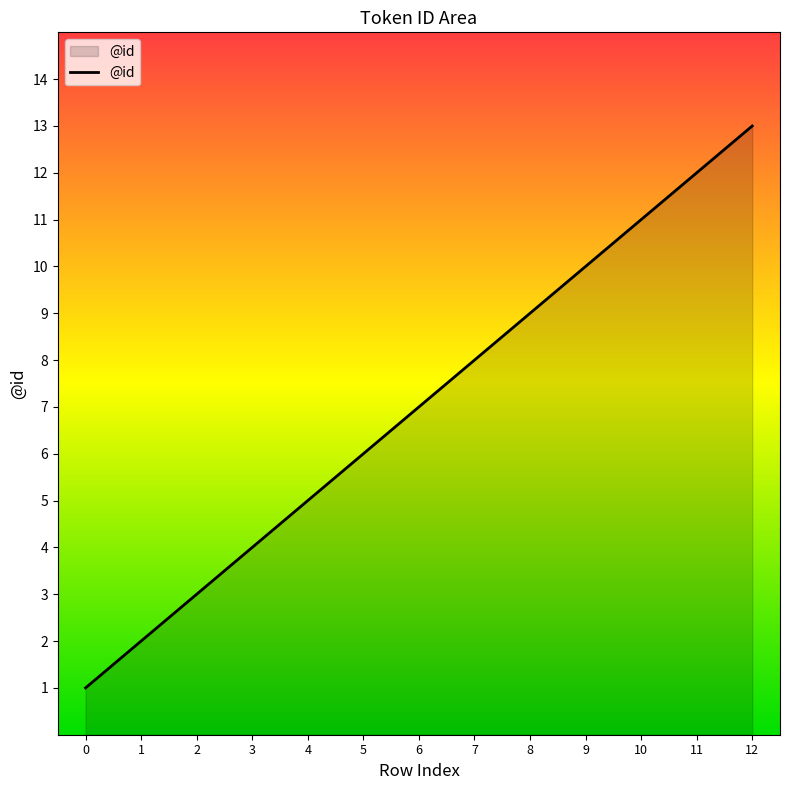

Reading left to right, list all the values displayed in this chart.

1	2	3	4	5	6	7	8	9	10	11	12	13